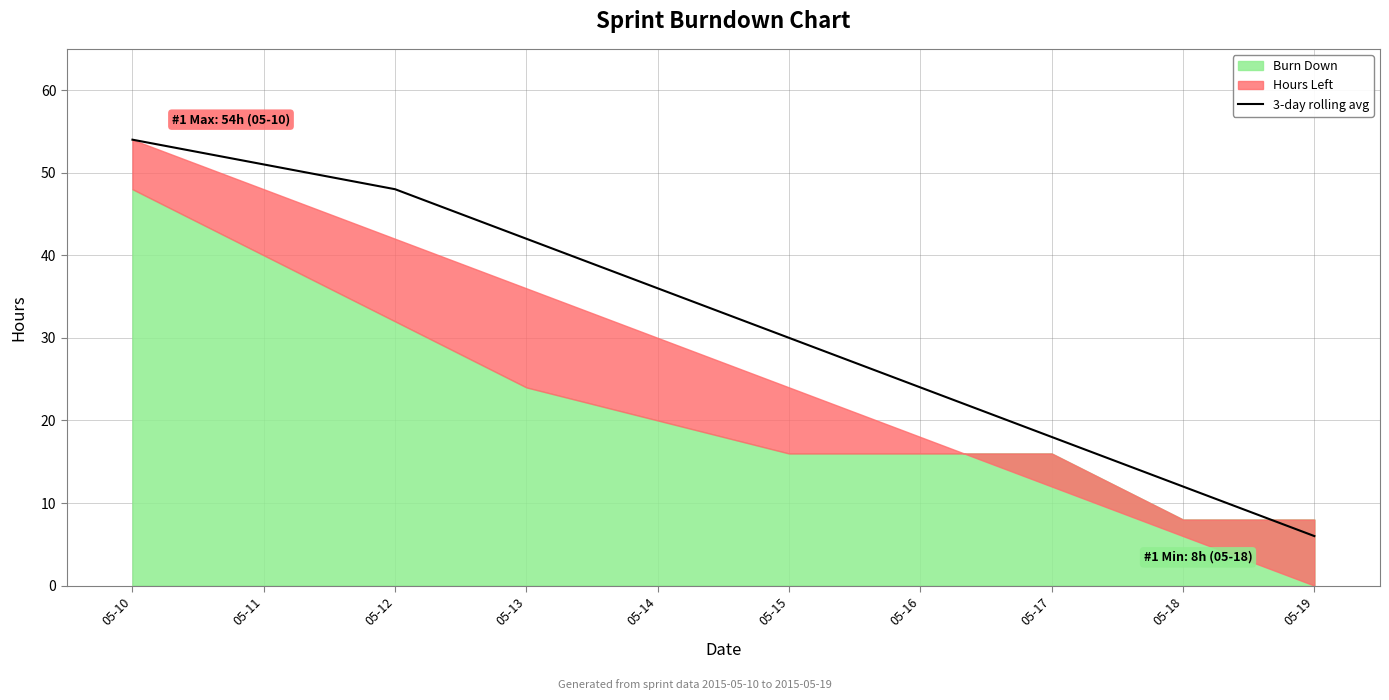

True or false: the data shows 20 at 05-12.

False